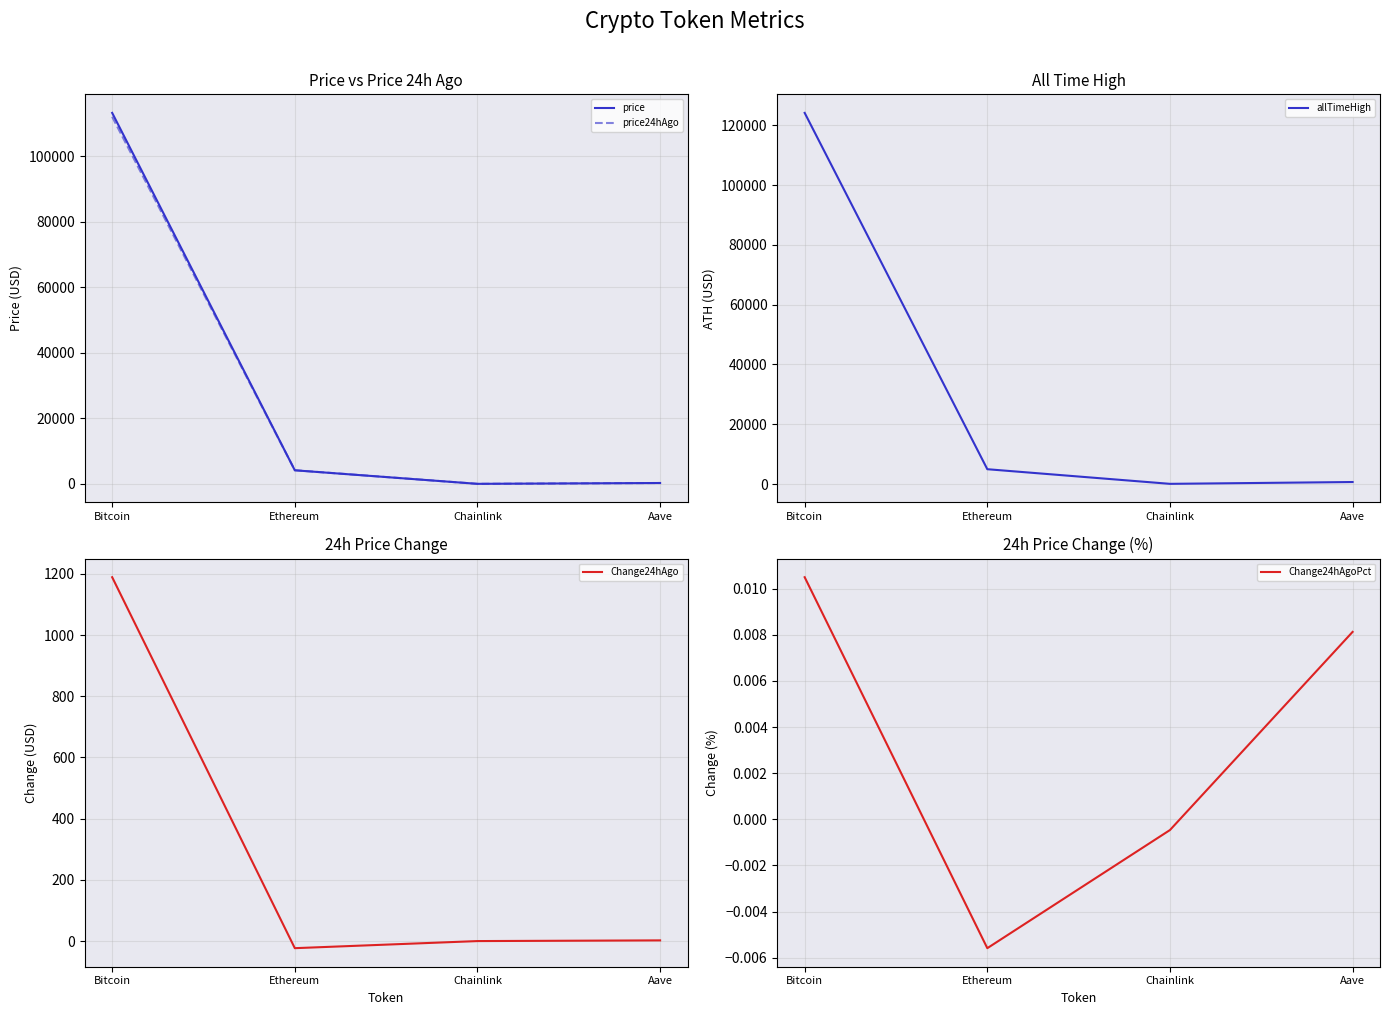

Is this an area chart (filled region under the line)?

No